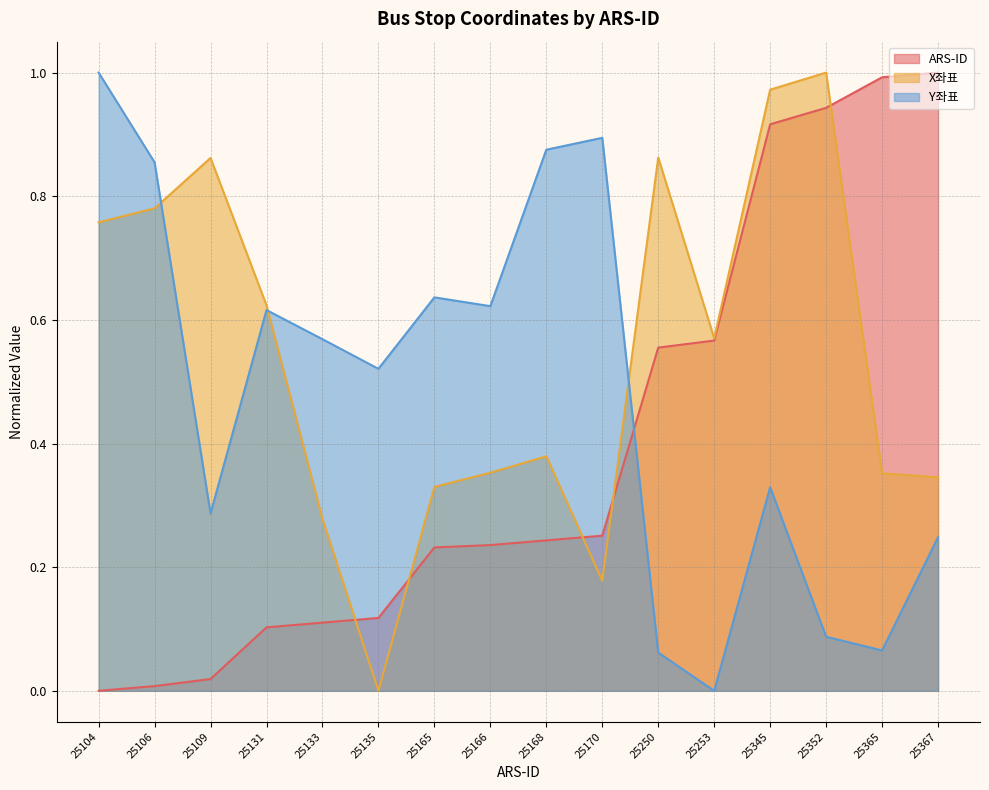

What is the approximate value of X좌표 at 25109?

0.9